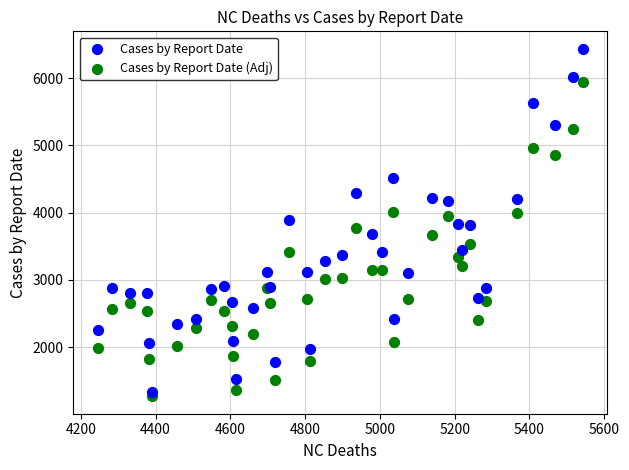

Which series has the largest Y range (max minus min)?

Cases by Report Date